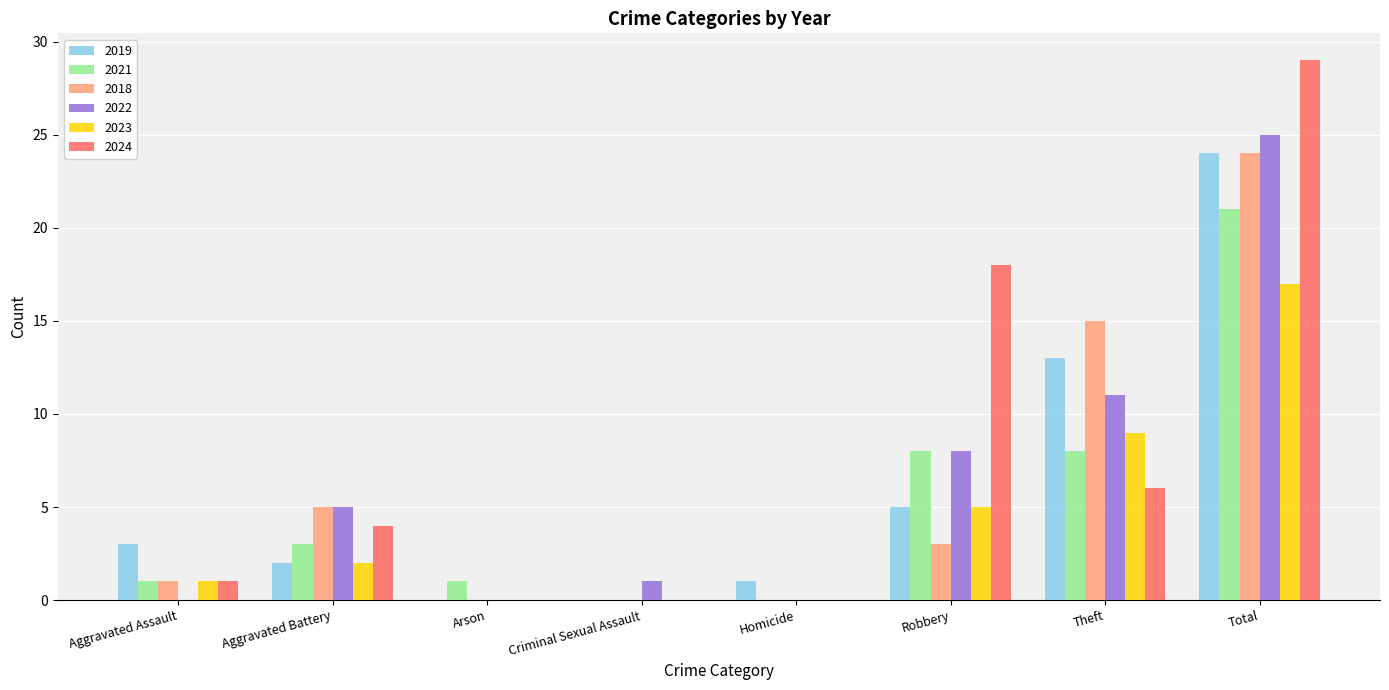

How many groups of bars are there?

8